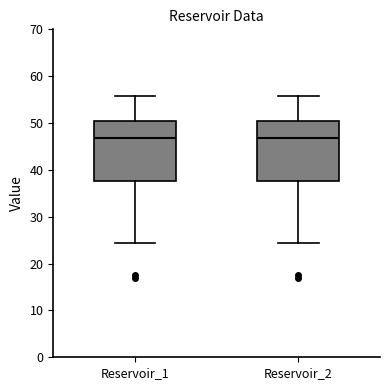

Where is the upper edge of the box for Reservoir_2 on the y-axis? The values are not printed on the chart, so give them approximately, as read against the axis.

50